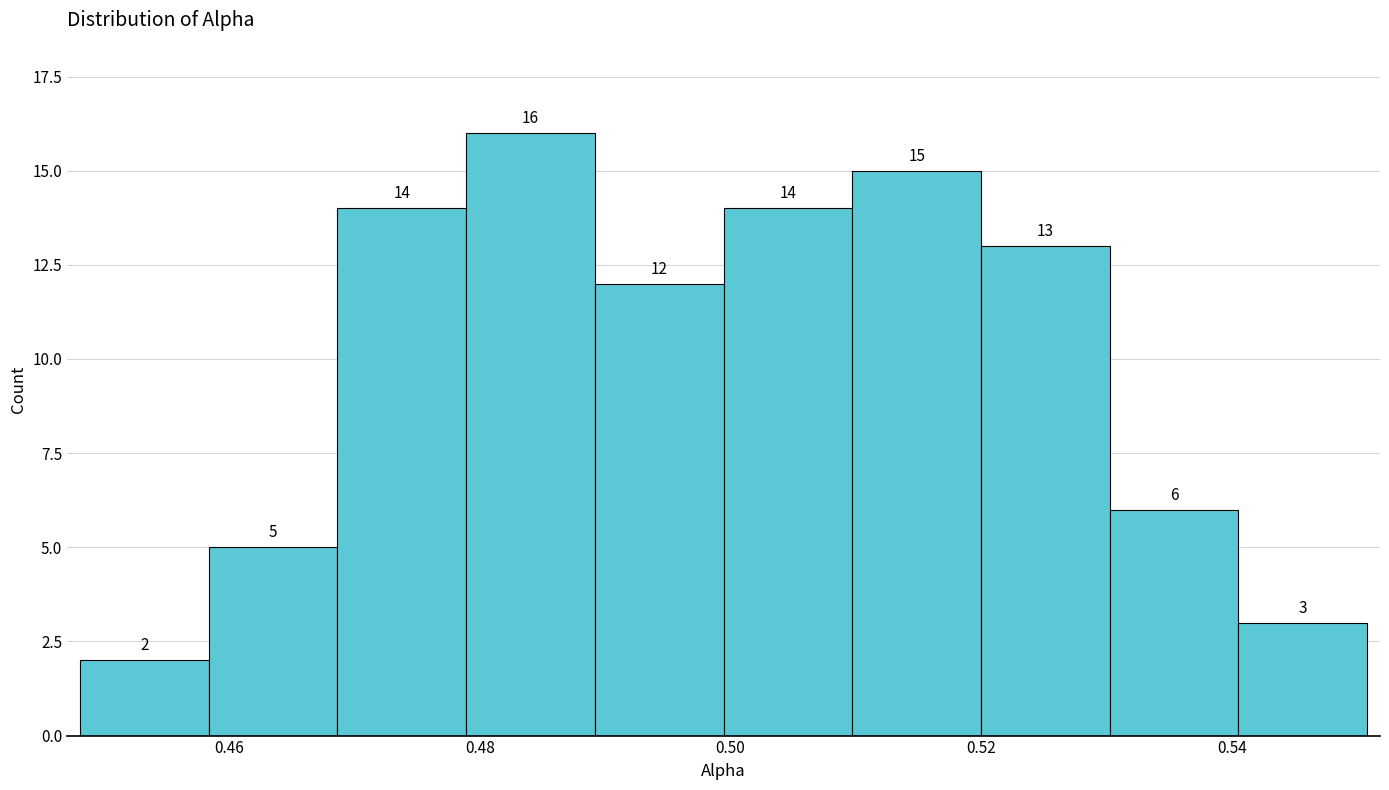

Over which range of the x-axis is the bar tallest?

0.478 to 0.490